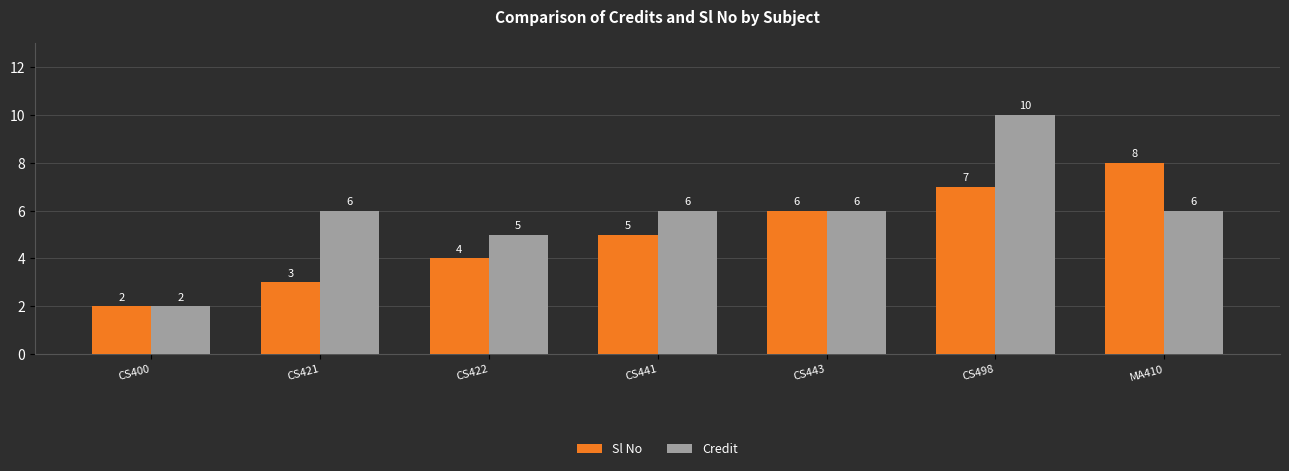

Reading left to right, extract all data points from this chart.

Sl No: 2	3	4	5	6	7	8
Credit: 2	6	5	6	6	10	6